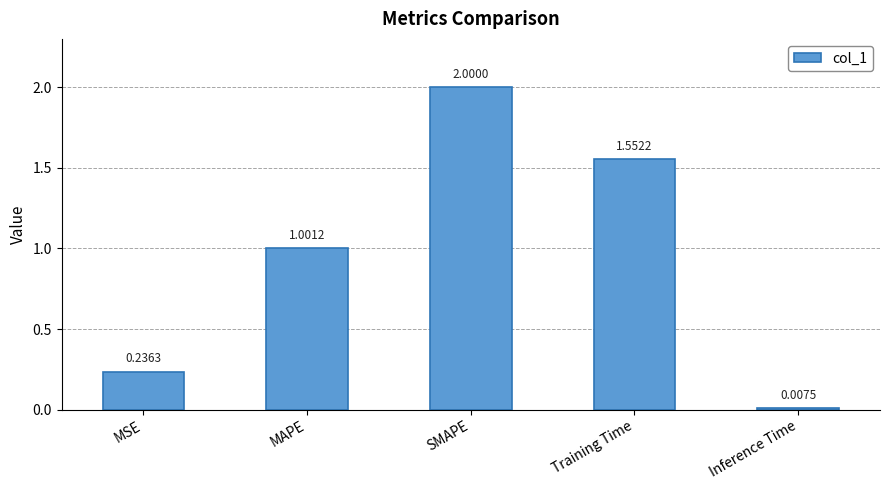

Which category has the highest value across all series?

SMAPE